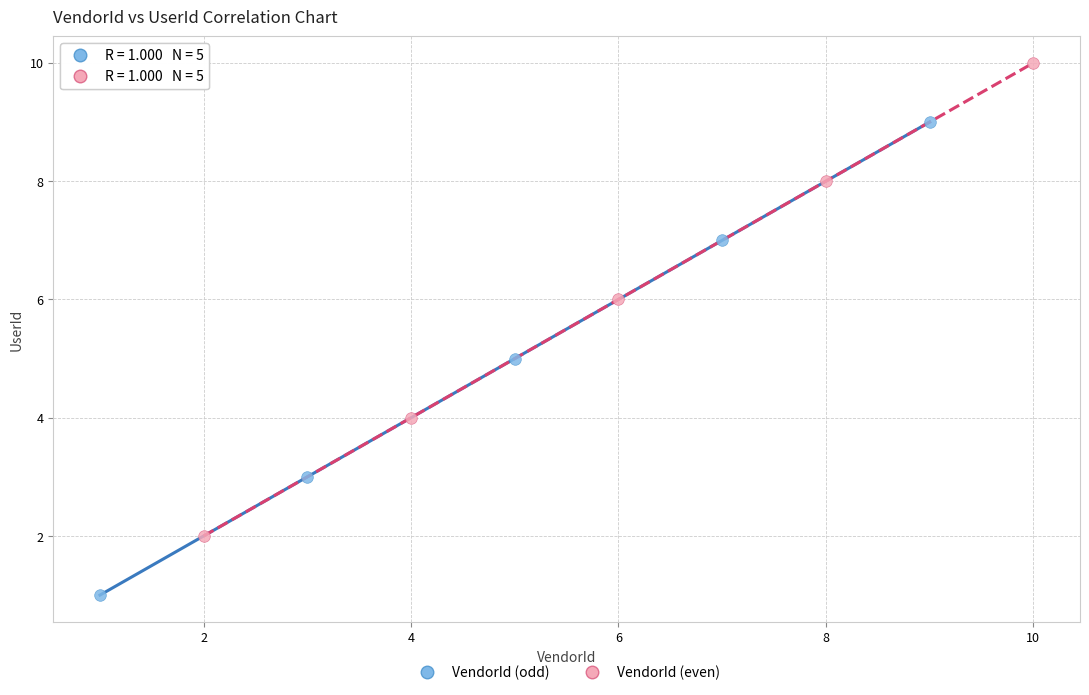

Which series contains the highest Y value?

VendorId (even)